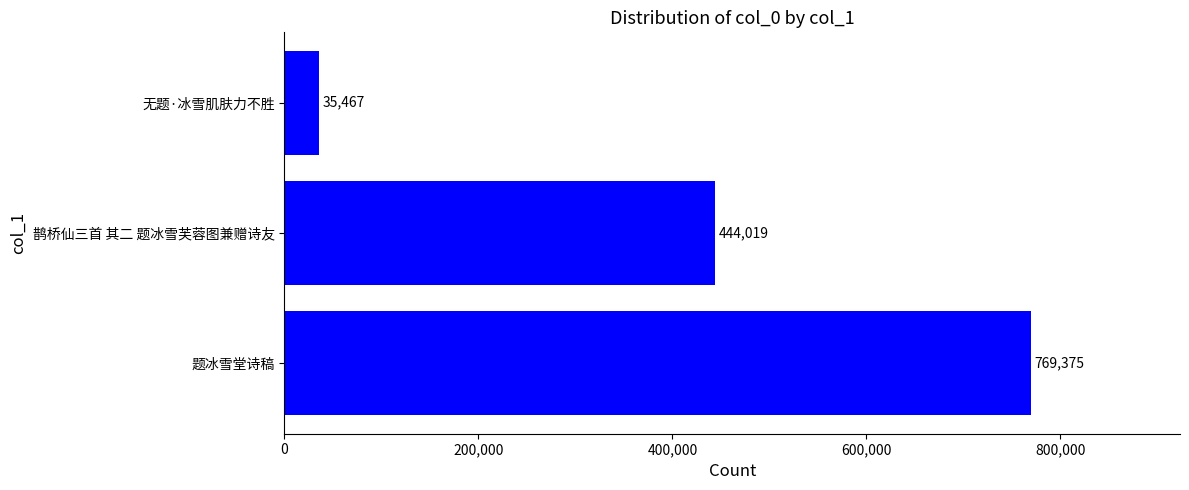

Approximately how many times larger is the value at 题冰雪堂诗稿 compared to 无题·冰雪肌肤力不胜?

21.7